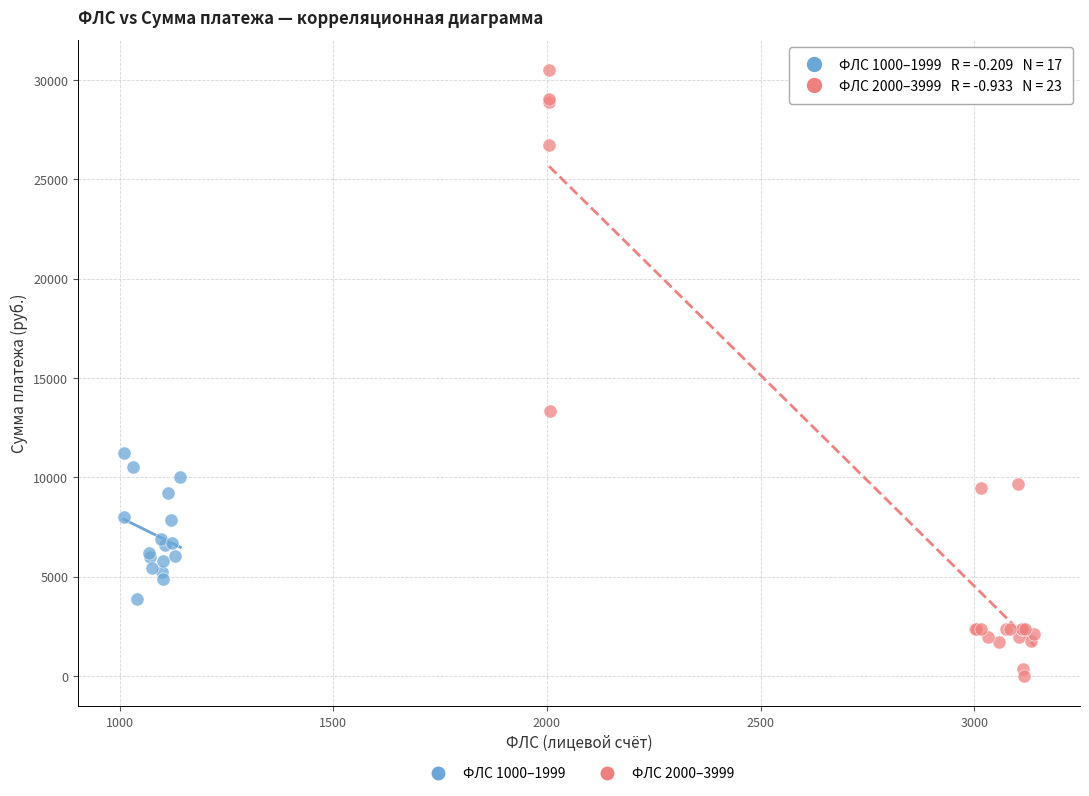

Which series contains the highest Y value?

ФЛС 2000–3999